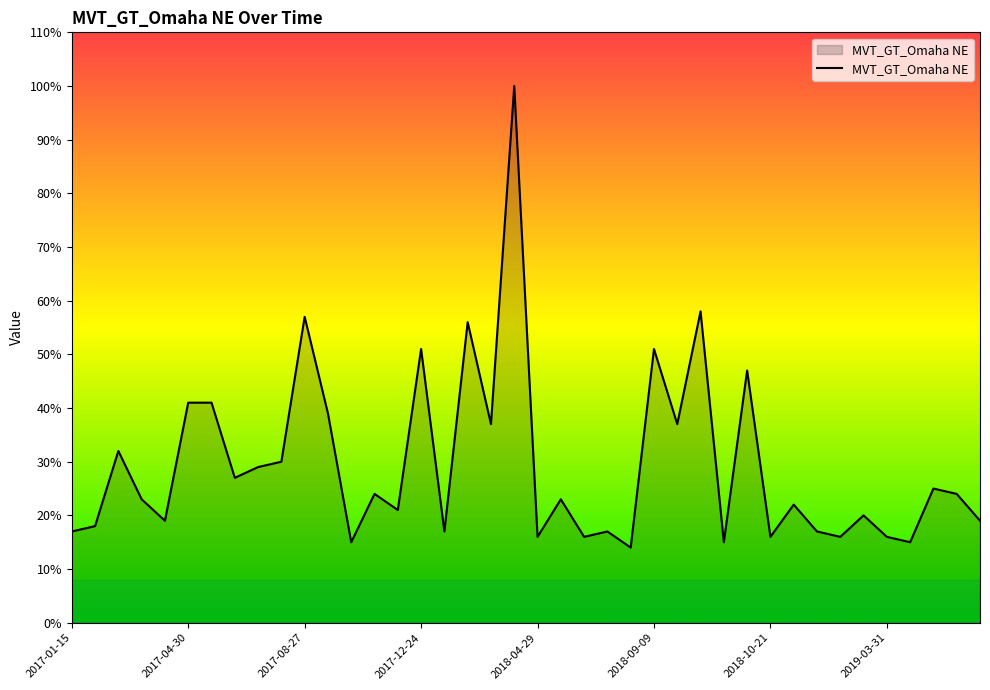

What is the minimum value shown in the chart?

14